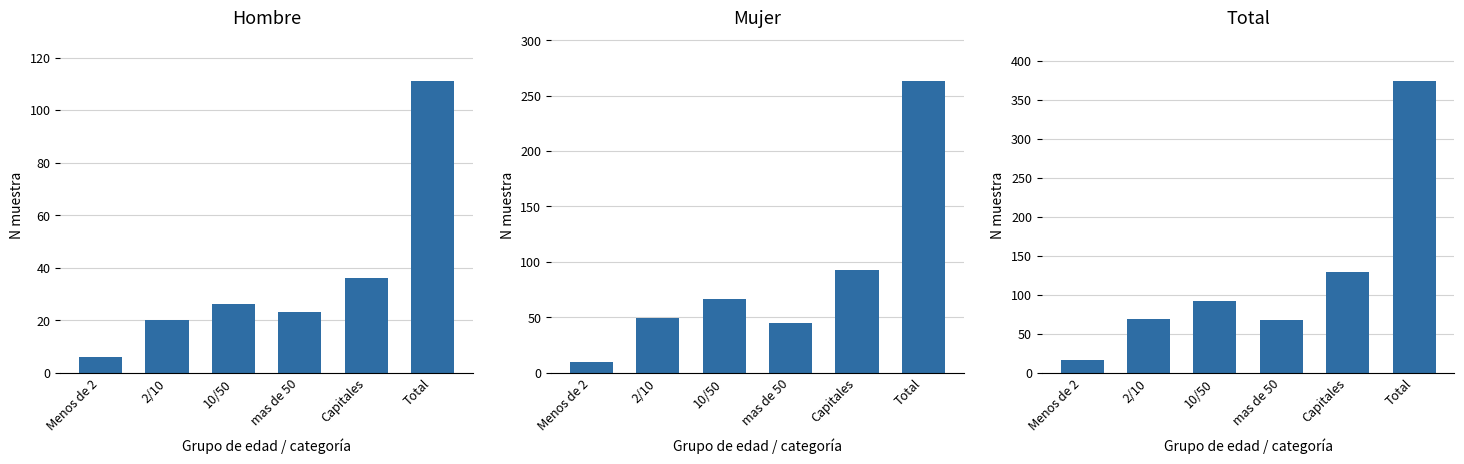

Is it true that Mujer equals 17 at mas de 50?

False